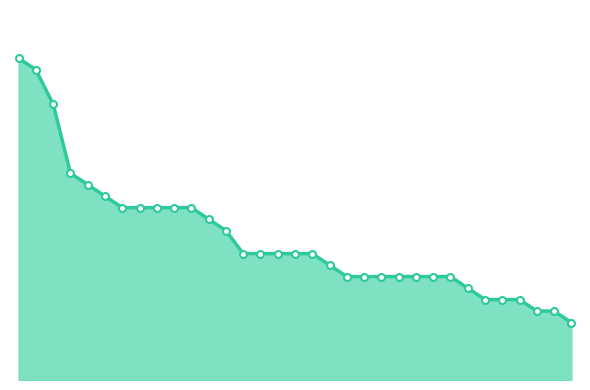

True or false: the data has more than 0 interior local peaks.

False